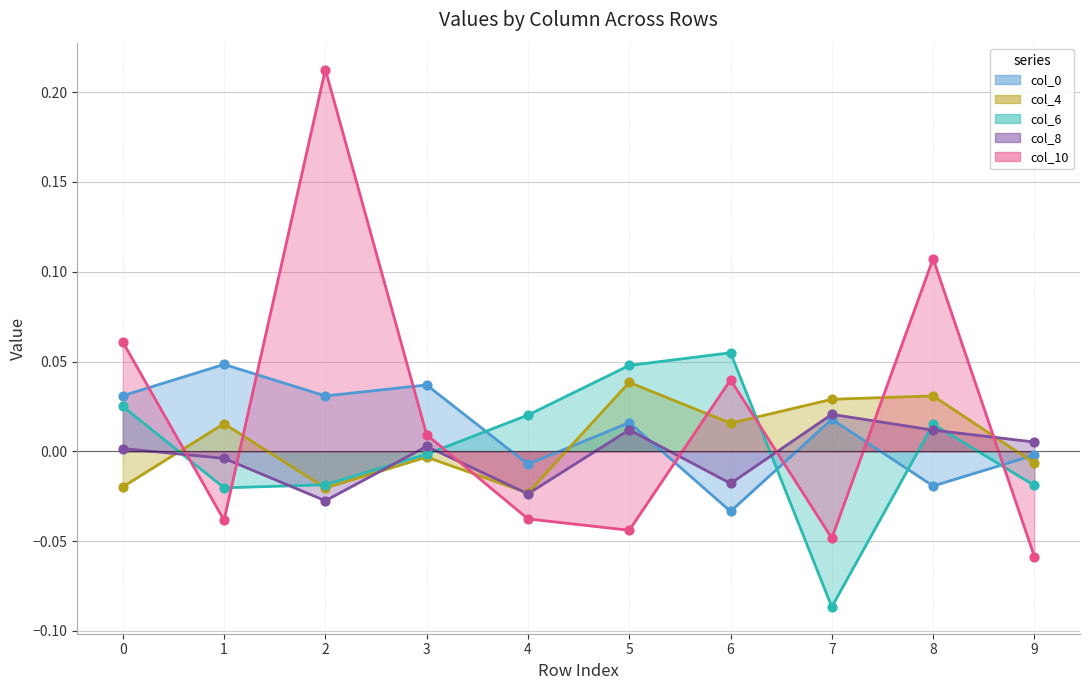

What is the total value across all series at 8?

0.1